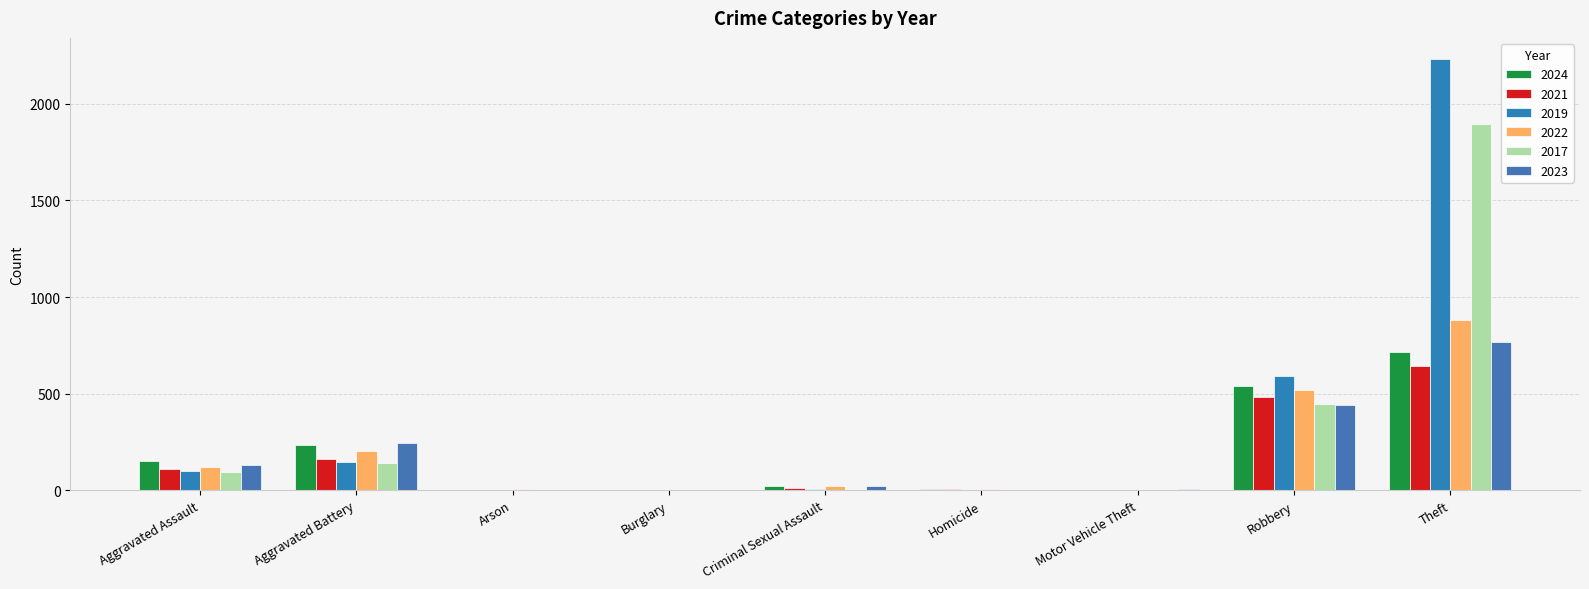

The value of 2021 at Arson is 1. True or false?

False